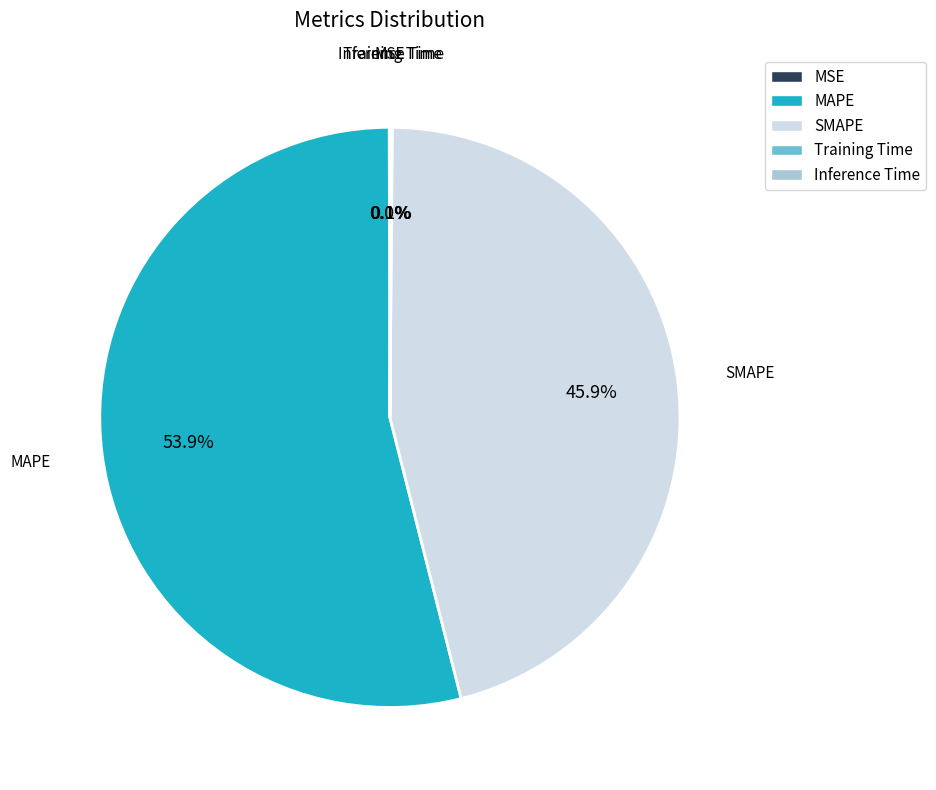

Does SMAPE represent more than half of the total?

No